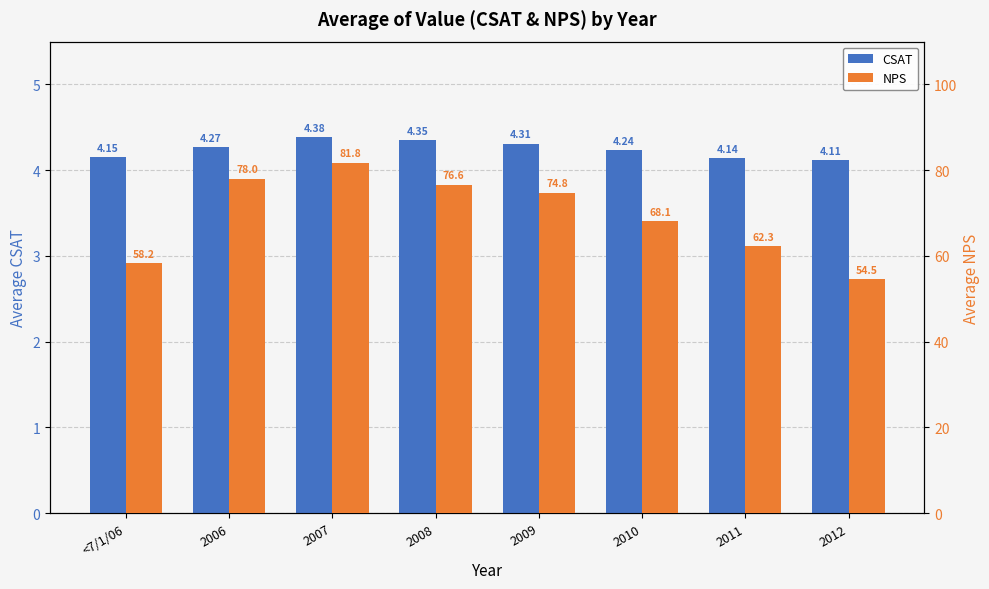

How many bars are there in total?

16